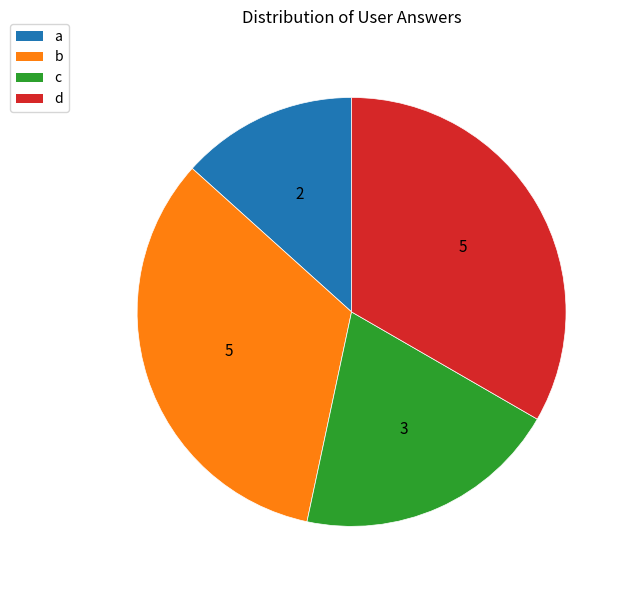

The d slice represents 33% of the pie. True or false?

True